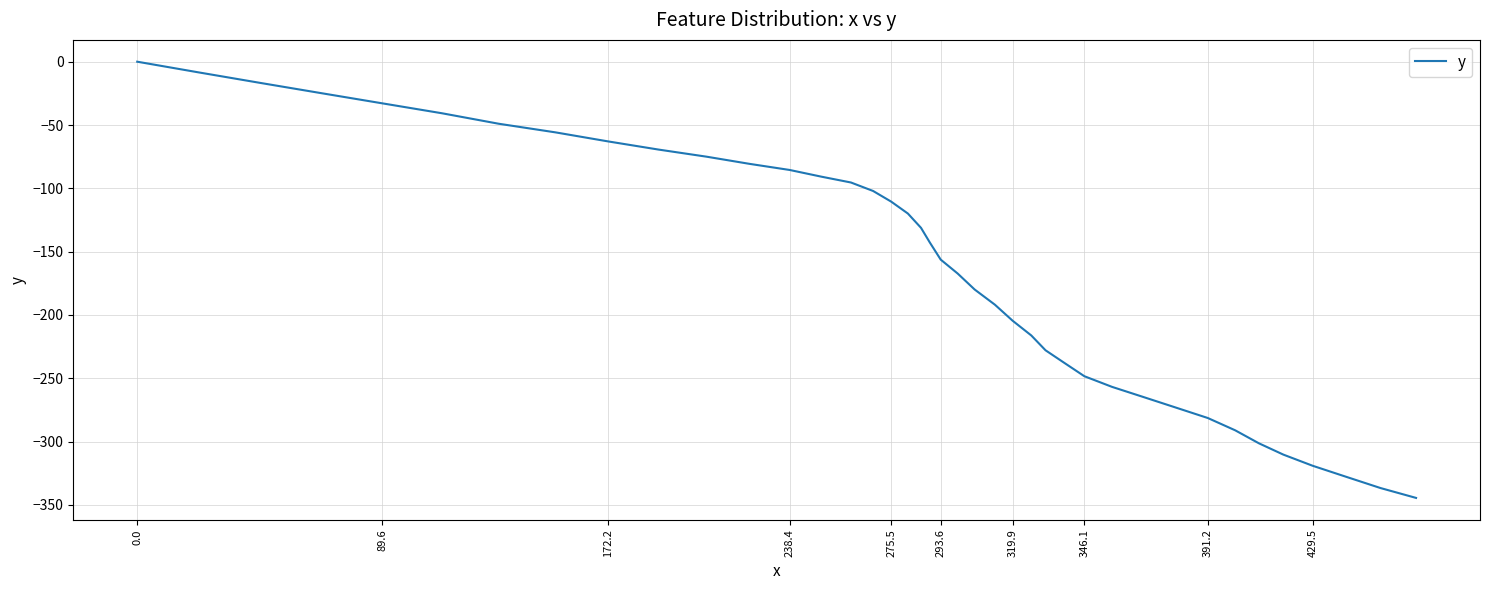

What is the difference between the maximum and minimum values?

344.5